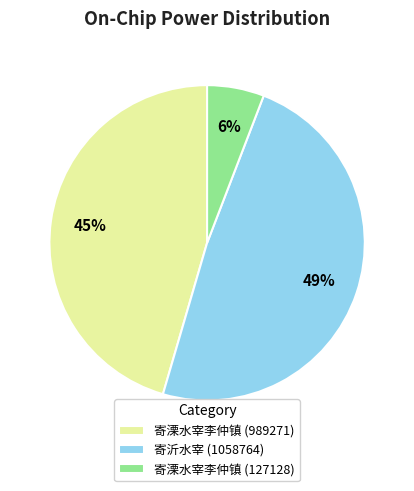

What percentage is the 寄溧水宰李仲镇 (989271) slice, to the nearest percent?

45%